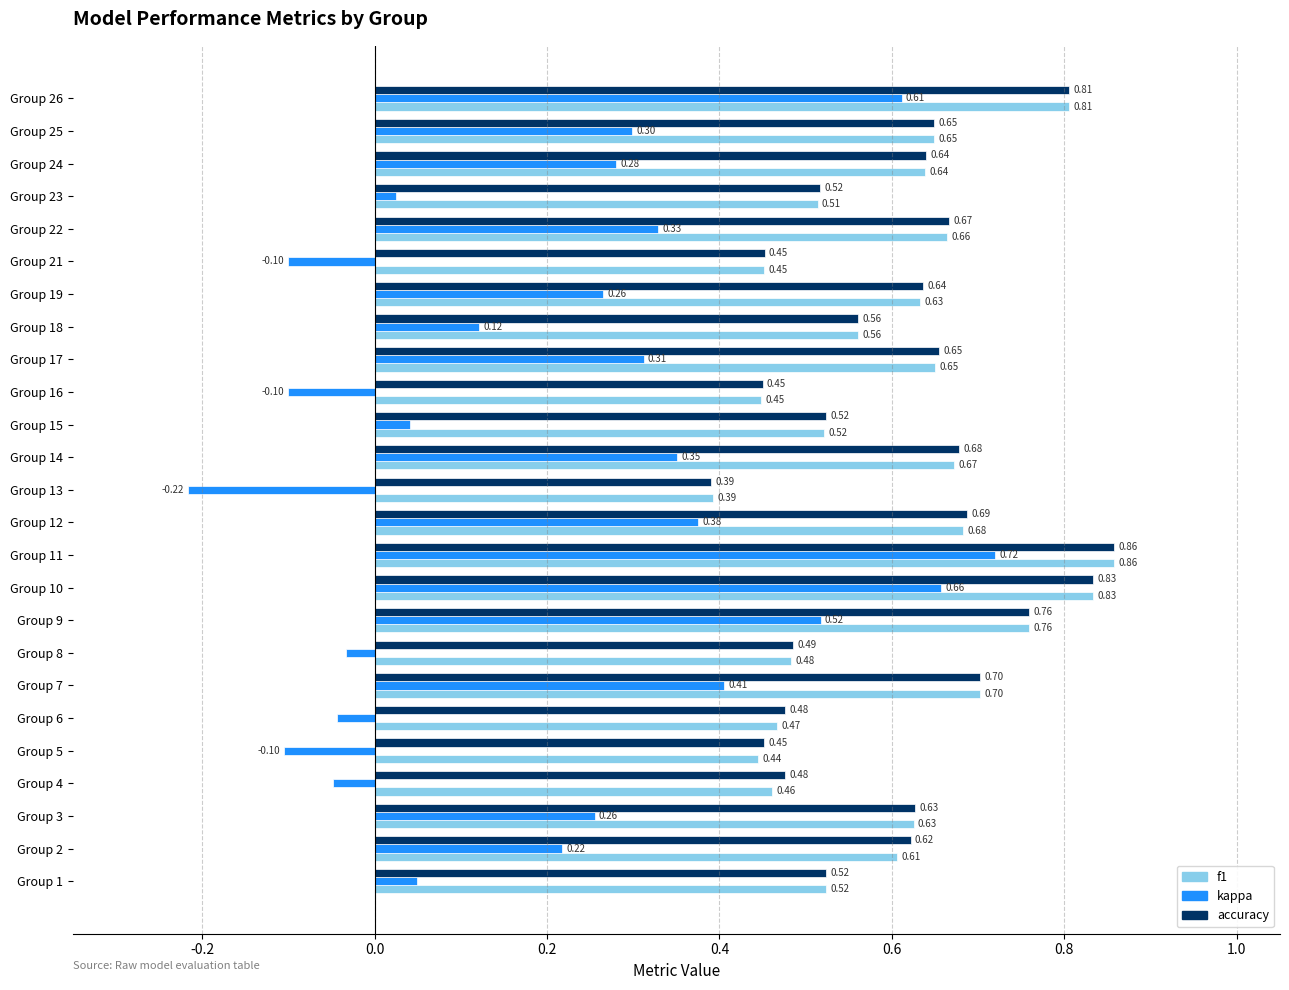

At Group 4, list the series in order from smallest to largest.

kappa, f1, accuracy